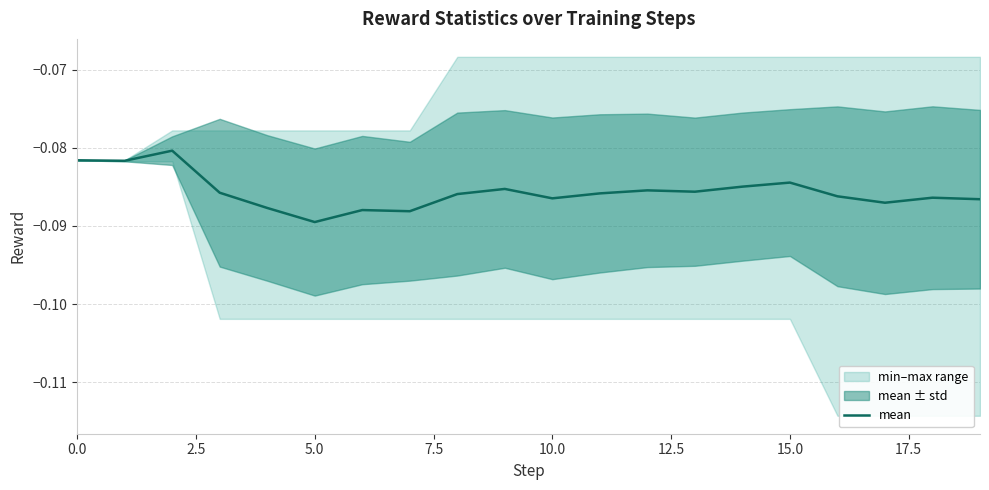

The chart shows a value of -0.1 at 7.5. True or false?

False